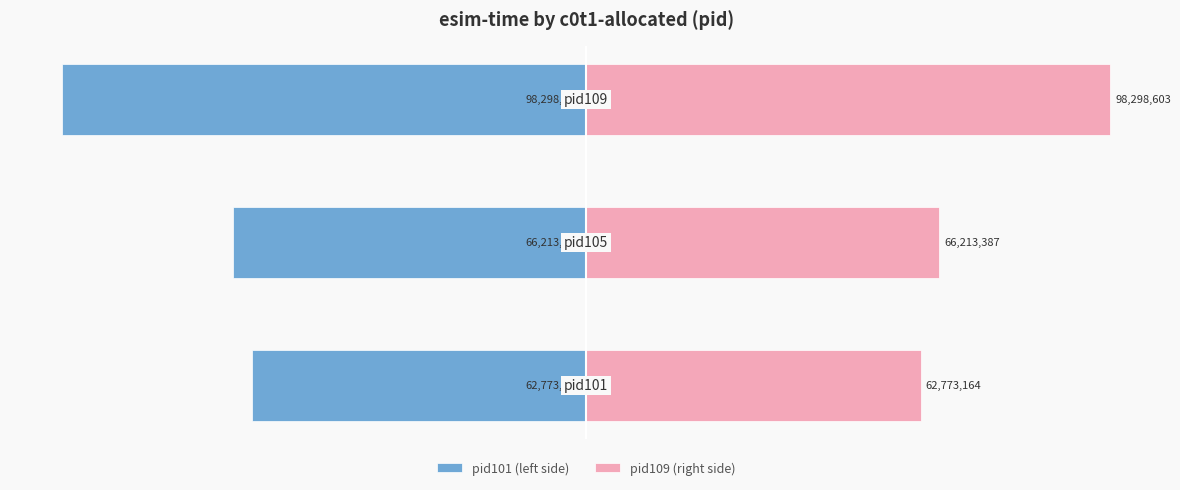

Which series has the largest total across all categories?

pid109 (right side)